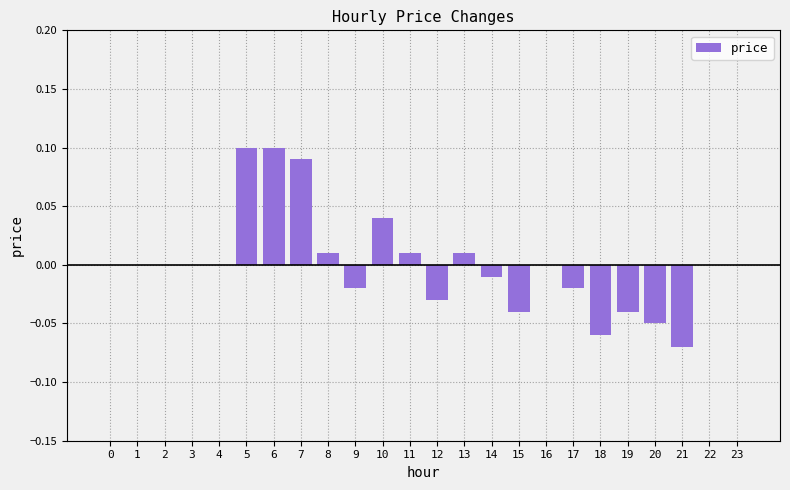

The value at 16 is 0.1. True or false?

False